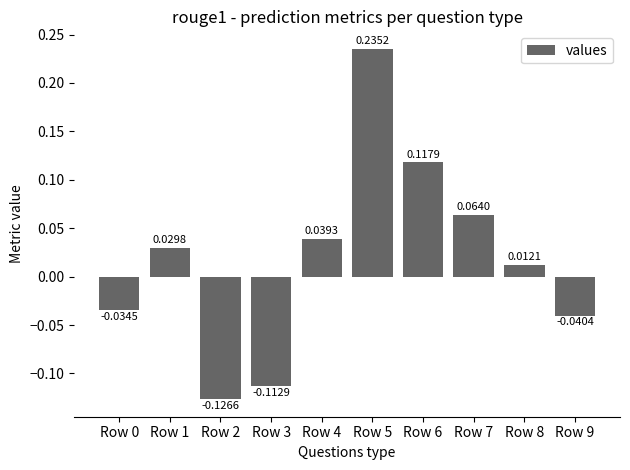

The value at Row 2 is -0.2. True or false?

False